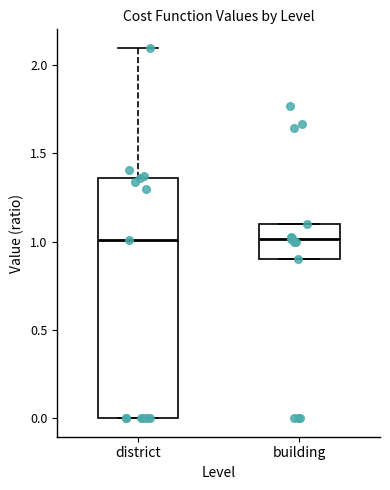

Reading left to right, read every box against the y-axis: the position of its median line, the range the box covers, and the ends of its whiskers. The values are not printed on the chart, so give them approximately, as read against the axis.

district: median 1.00, box 0.00 to 1.35, whiskers 0.00 to 2.10
building: median 1.00, box 0.90 to 1.10, whiskers 0.90 to 1.10